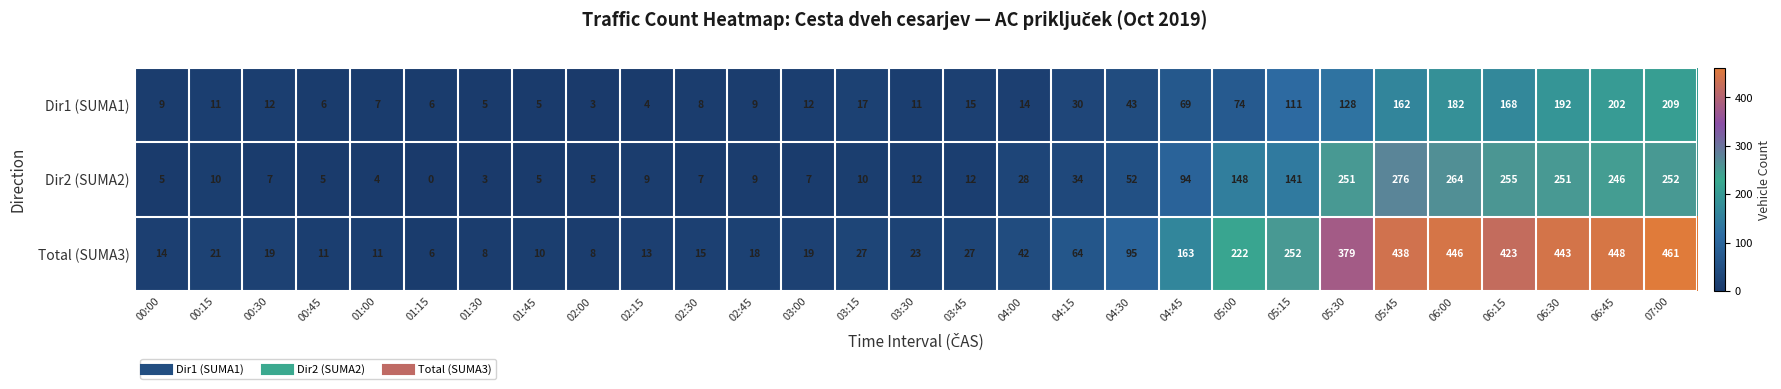

At which category is the sum across all series the highest?

07:00